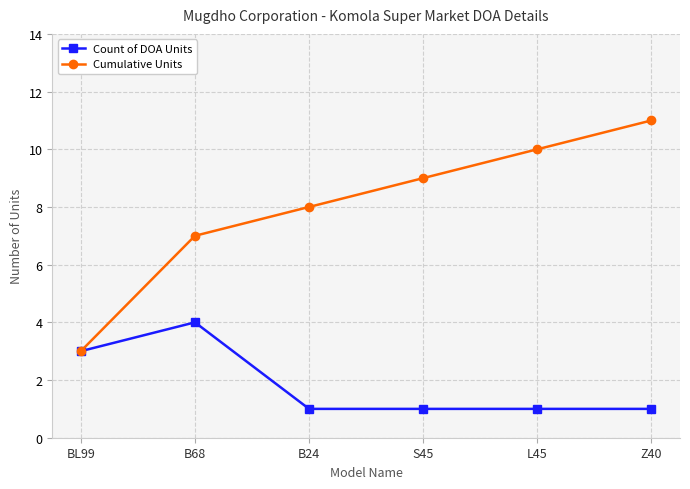

At which label does Count of DOA Units reach its peak?

B68